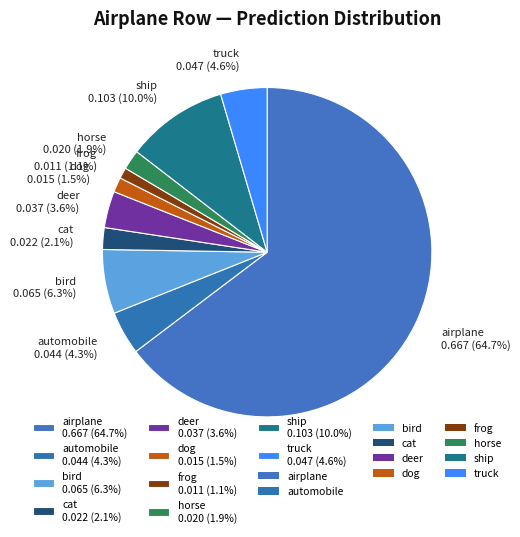

Does airplane represent more than half of the total?

Yes